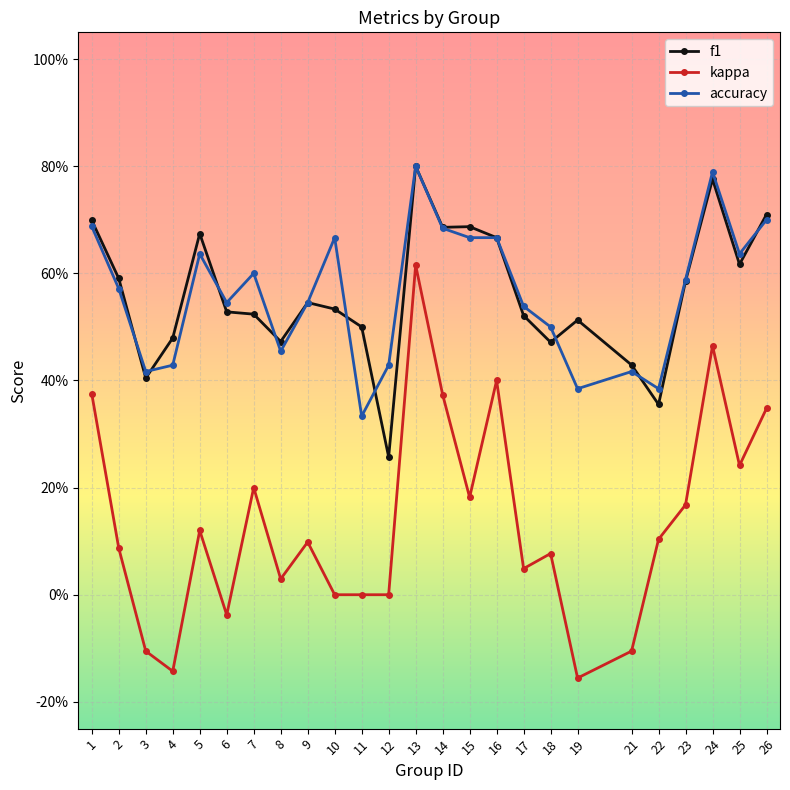

Reading right to left, what are all the values shown in this chart?

f1: 0.7	0.6	0.8	0.6	0.4	0.4	0.5	0.5	0.5	0.7	0.7	0.7	0.8	0.3	0.5	0.5	0.5	0.5	0.5	0.5	0.7	0.5	0.4	0.6	0.7
kappa: 0.3	0.2	0.5	0.2	0.1	-0.1	-0.2	0.1	0.0	0.4	0.2	0.4	0.6	0.0	0.0	0.0	0.1	0.0	0.2	-0.0	0.1	-0.1	-0.1	0.1	0.4
accuracy: 0.7	0.6	0.8	0.6	0.4	0.4	0.4	0.5	0.5	0.7	0.7	0.7	0.8	0.4	0.3	0.7	0.5	0.5	0.6	0.5	0.6	0.4	0.4	0.6	0.7